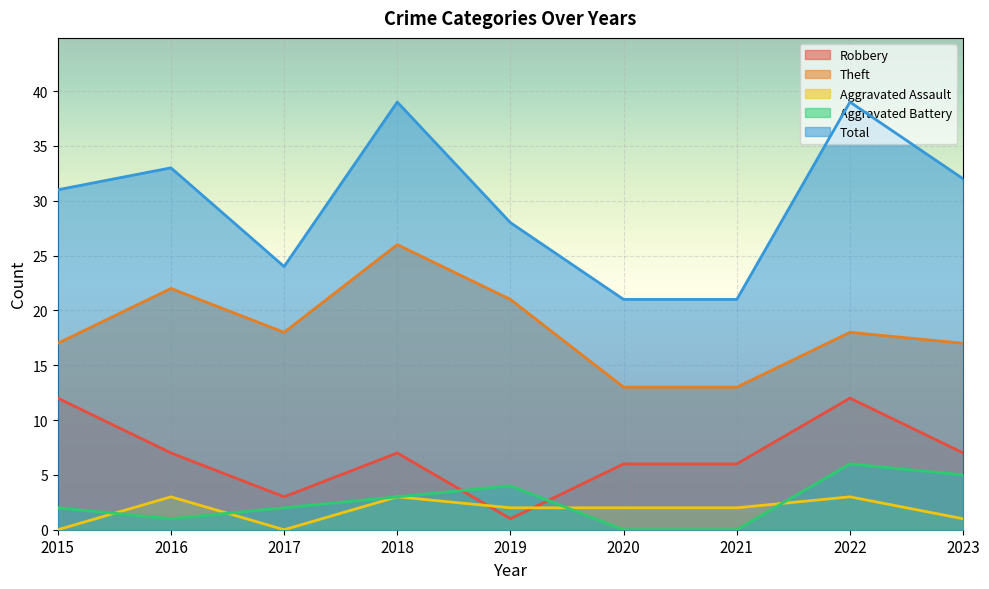

At how many categories does at least one series exceed 2?

9